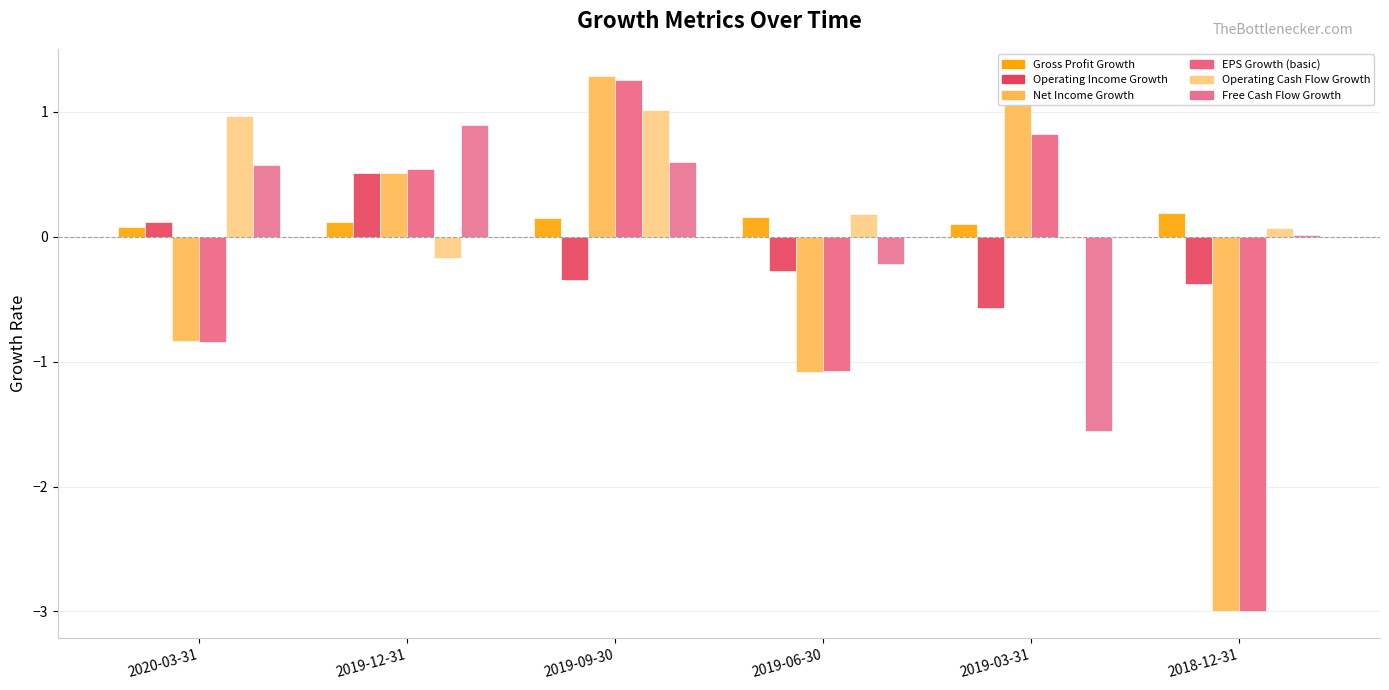

How many groups of bars are there?

6